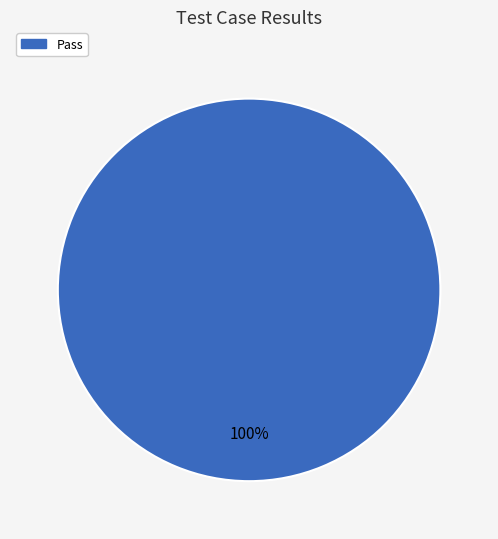

Is there any slice that represents more than half of the pie?

Yes